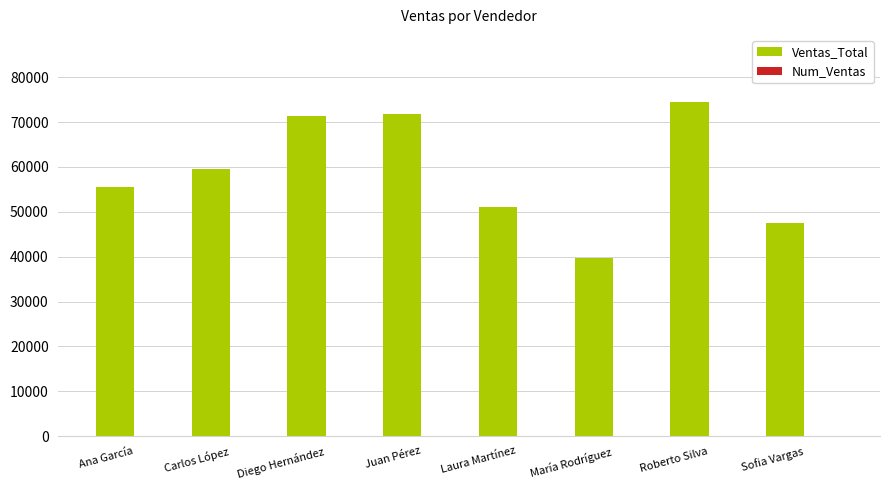

At which label does Ventas_Total reach its peak?

Roberto Silva